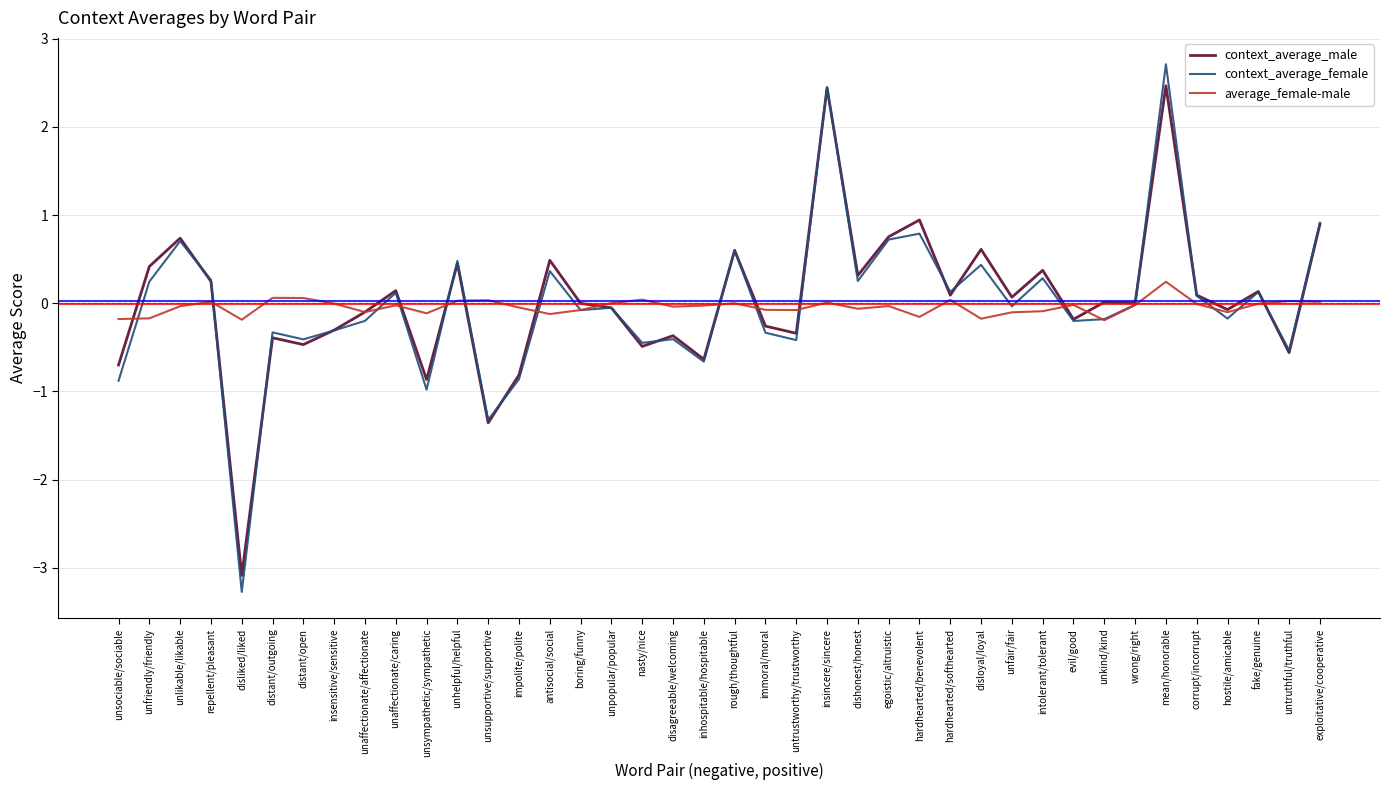

What is the difference between the second highest and second lowest values in the context_average_male series?

3.8